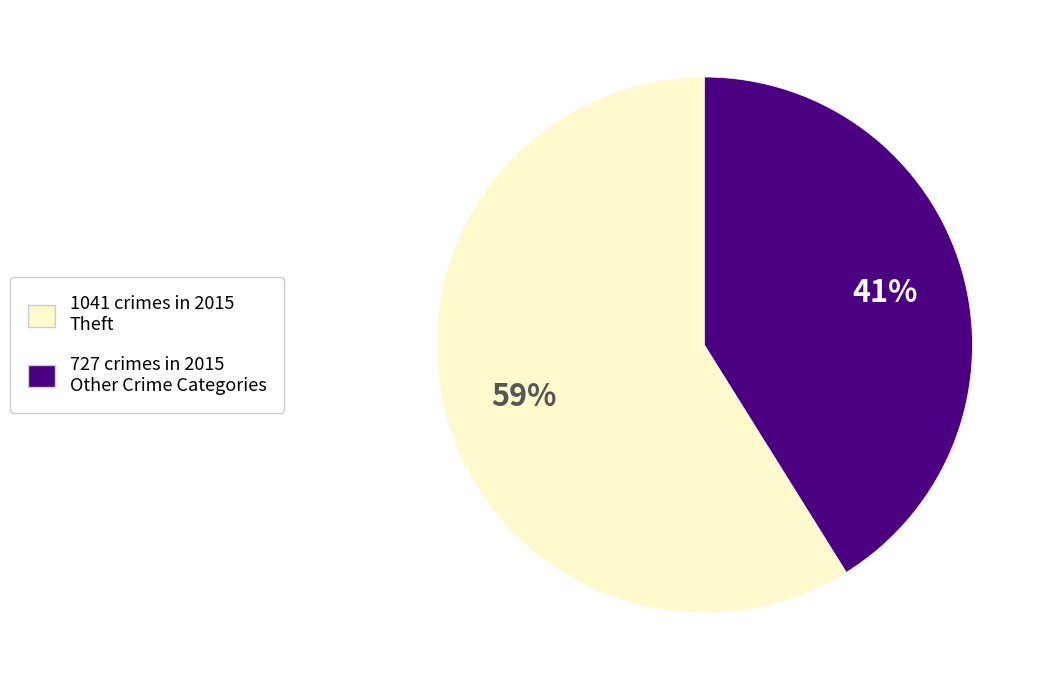

To the nearest percent, what is the average slice percentage?

50%